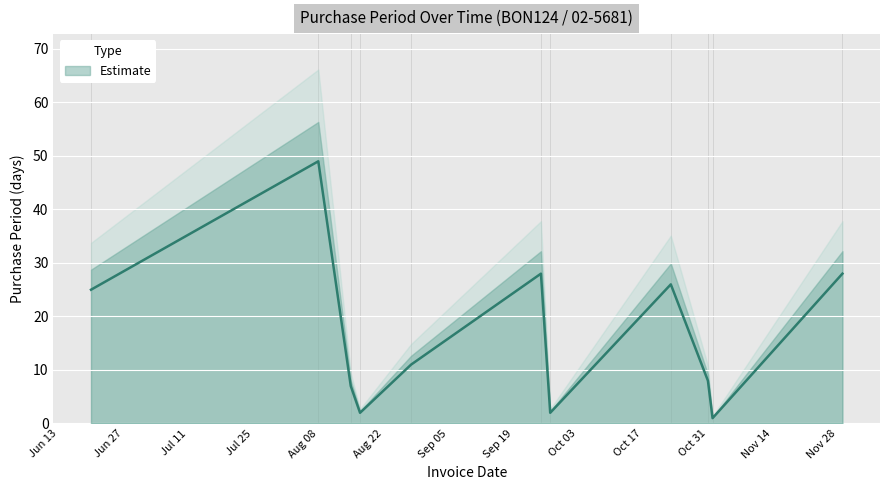

What value does the data have at 2017-10-23?

26